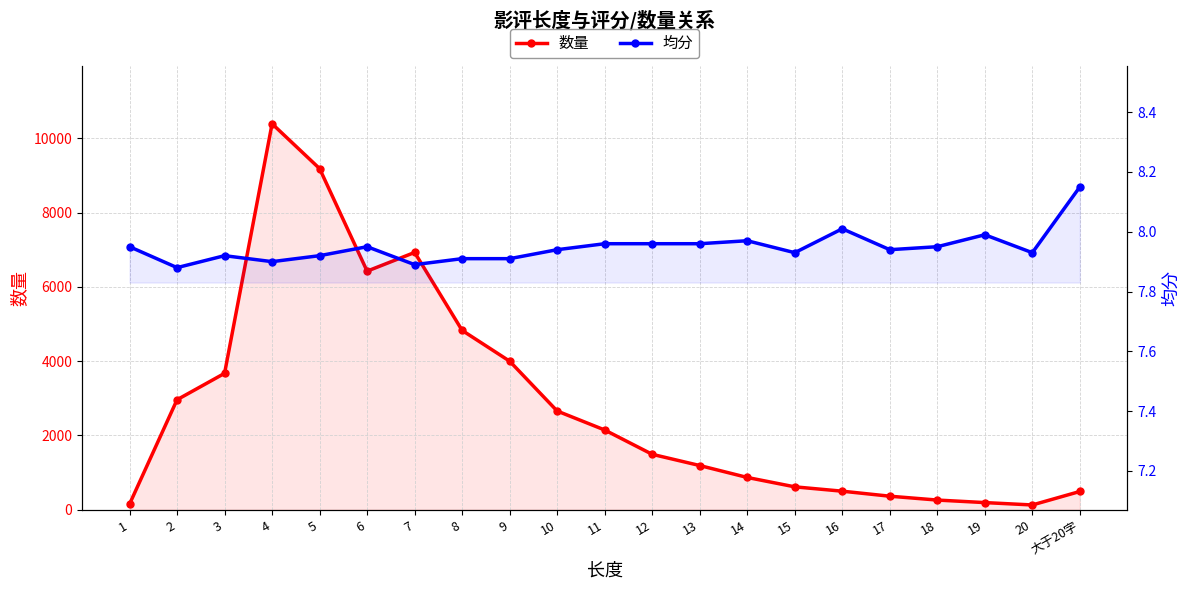

What is the spread (max minus min) of values at 15?

608.1